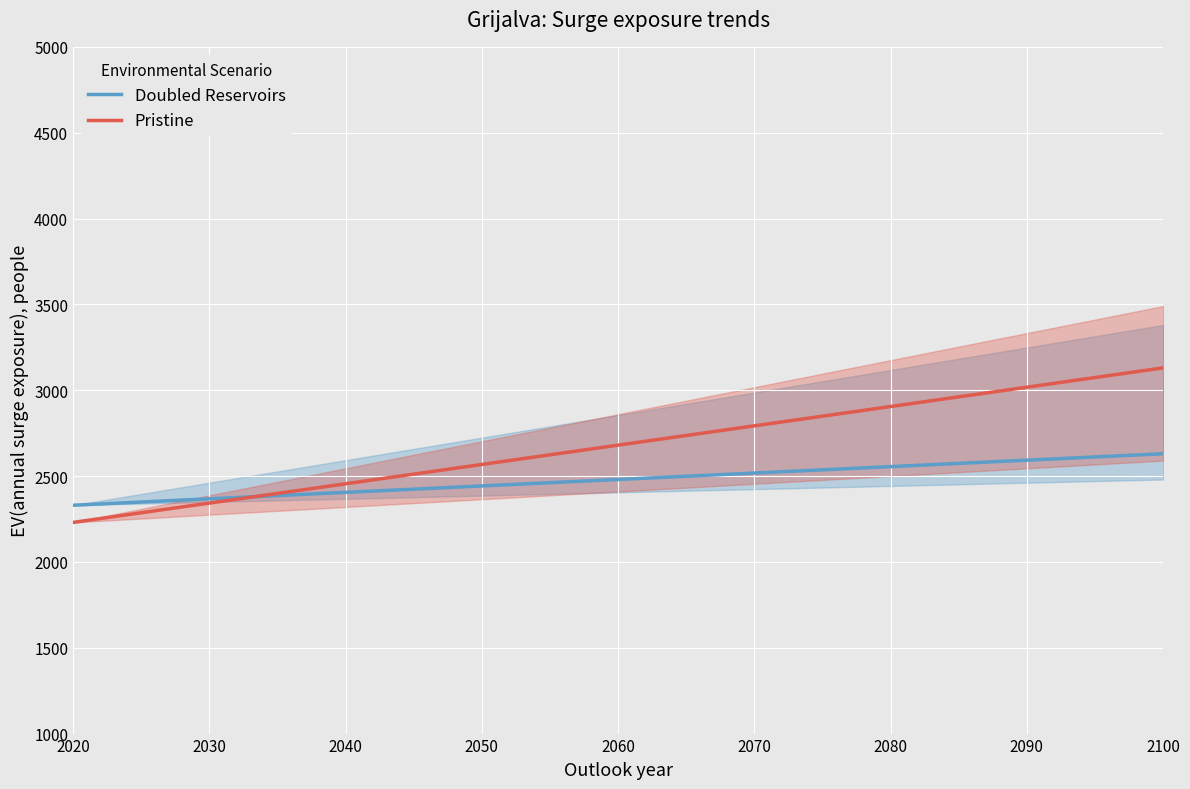

True or false: Pristine has more than 1 interior local peaks.

False